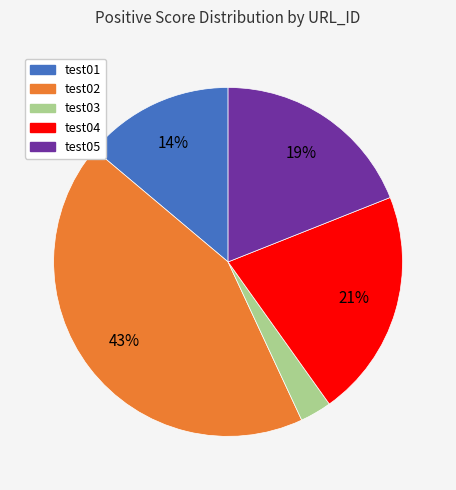

Does test03 account for over 50% of the chart?

No